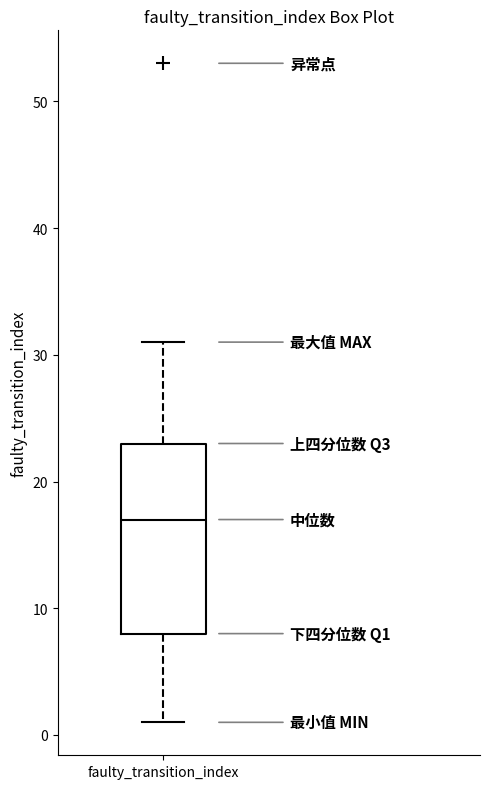

Read this box plot against the y-axis: the position of the median line, the range covered by the box, and the ends of both whiskers. The values are not printed on the chart, so give them approximately, as read against the axis.

median 17, box 8 to 23, whiskers 1 to 31